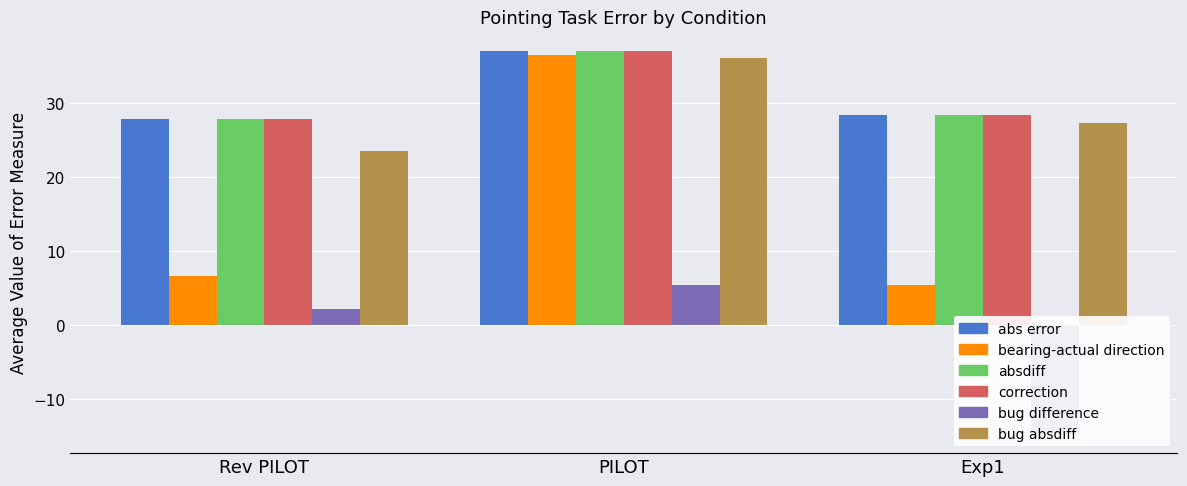

How many data points in bug absdiff are above 27?

2